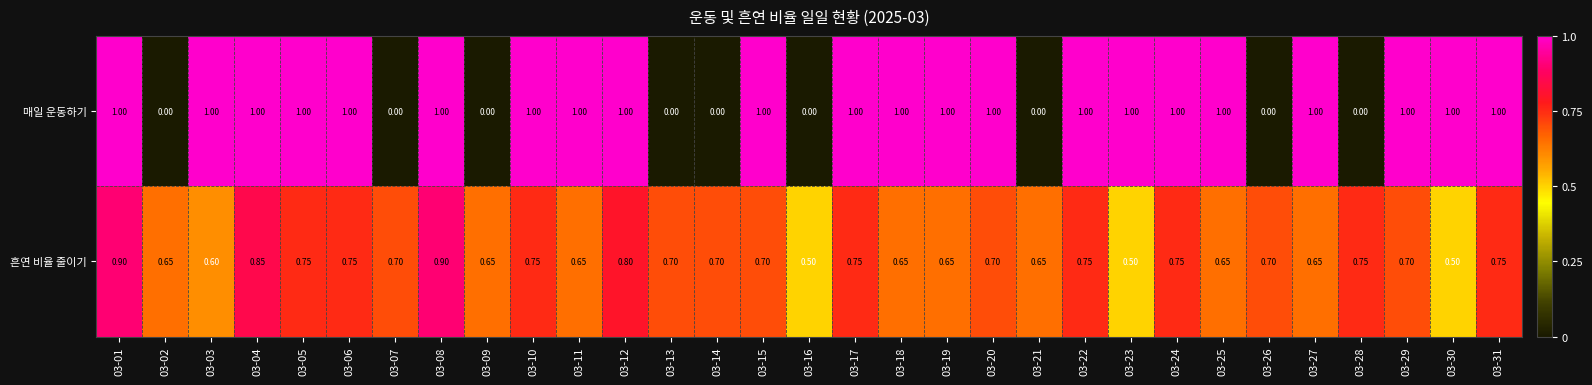

List the series in order of their overall mean, highest first.

매일 운동하기, 흔연 비율 줄이기